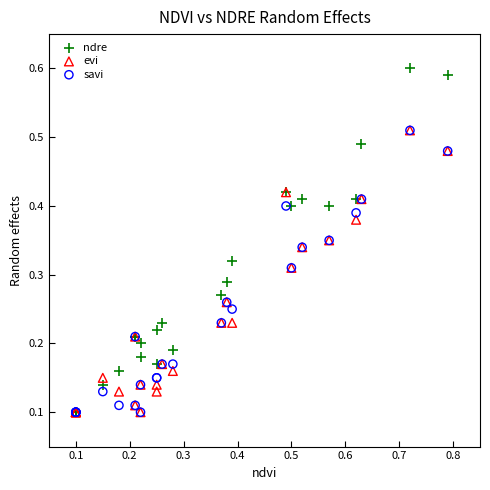

Which series contains the highest Y value?

ndre